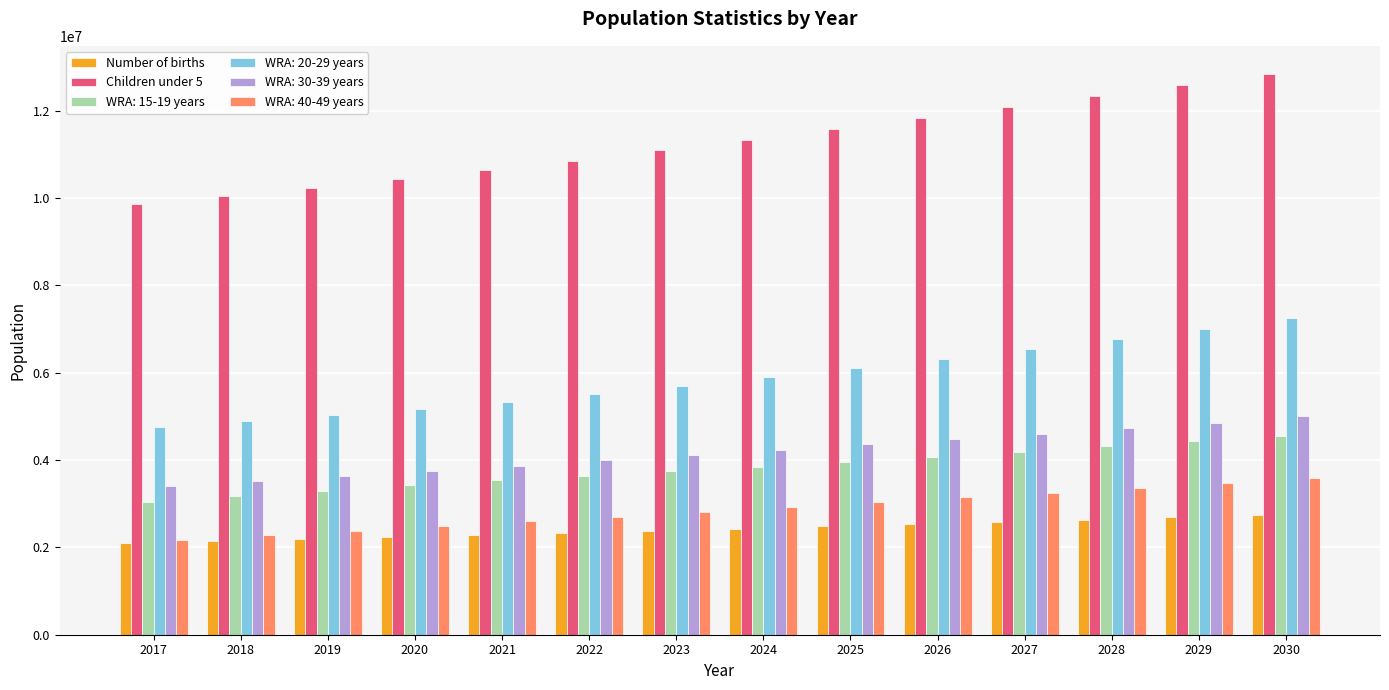

Is it true that Children under 5 equals 3154943 at 2018?

False